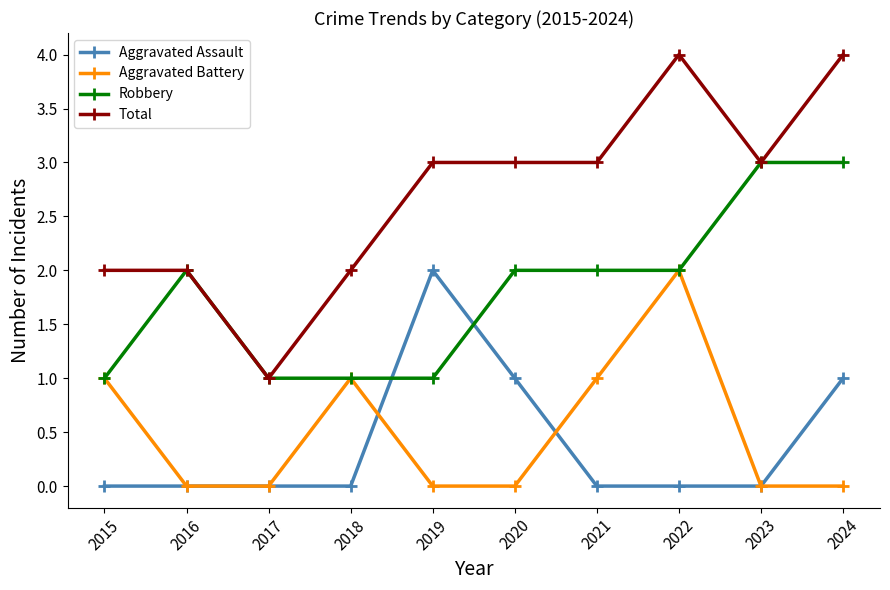

Which series has the largest range (max minus min)?

Total